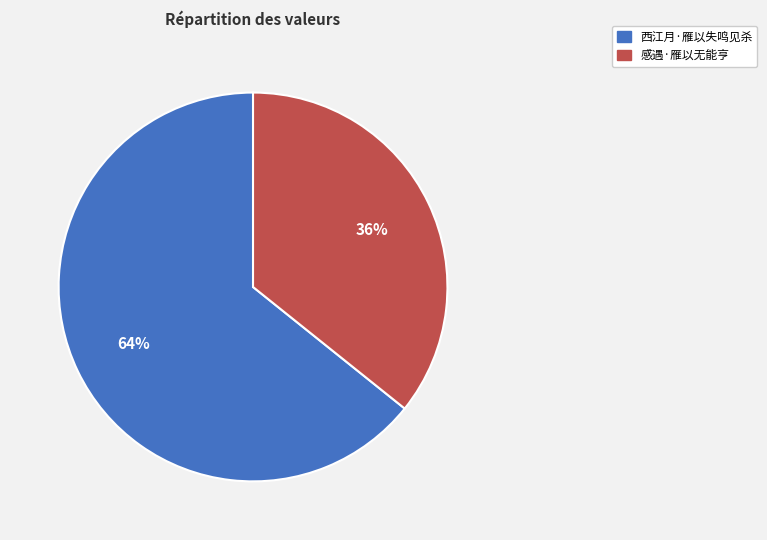

Does 感遇·雁以无能亨 represent more than half of the total?

No